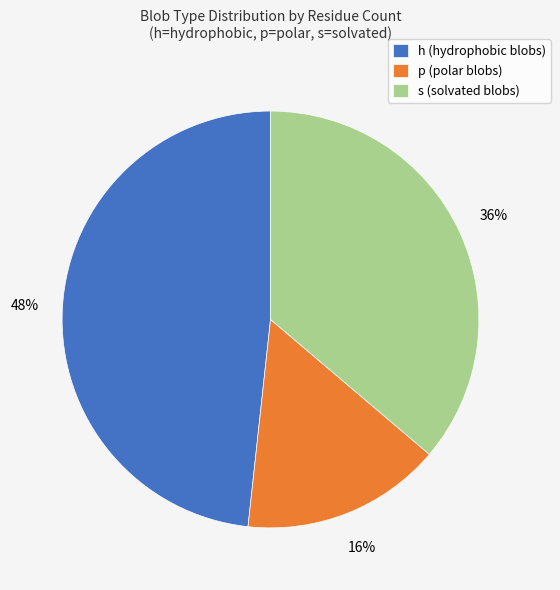

Does any single category account for the majority?

No